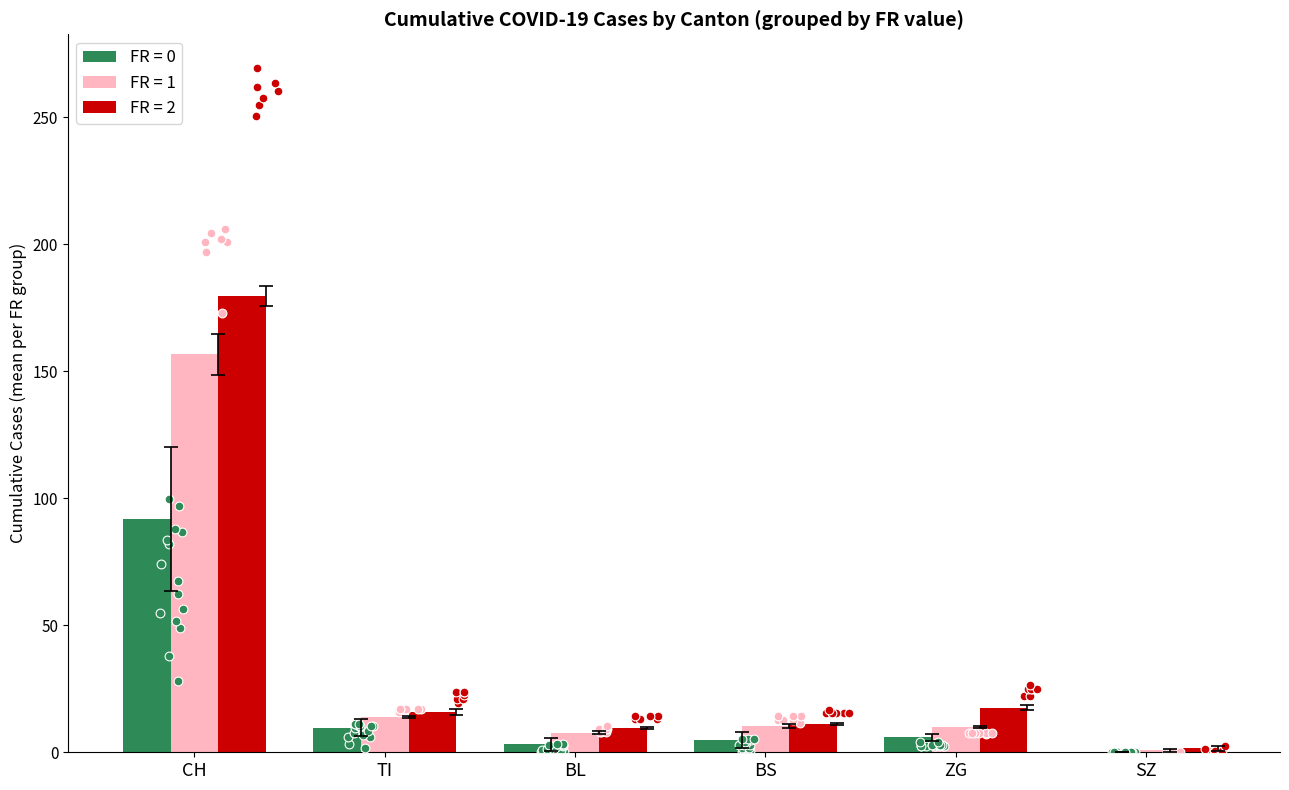

What is the total value across all series at 2?

79